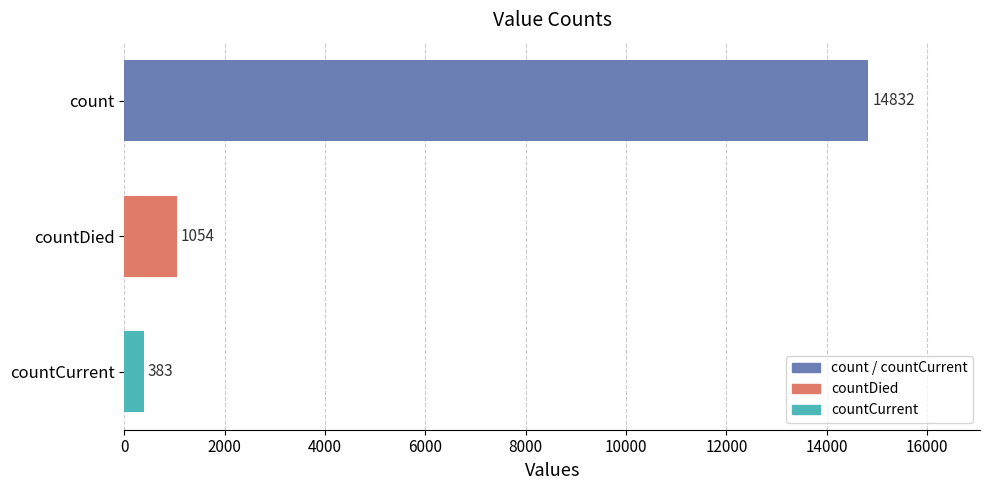

Rank the categories by value from lowest to highest.

countCurrent, countDied, count